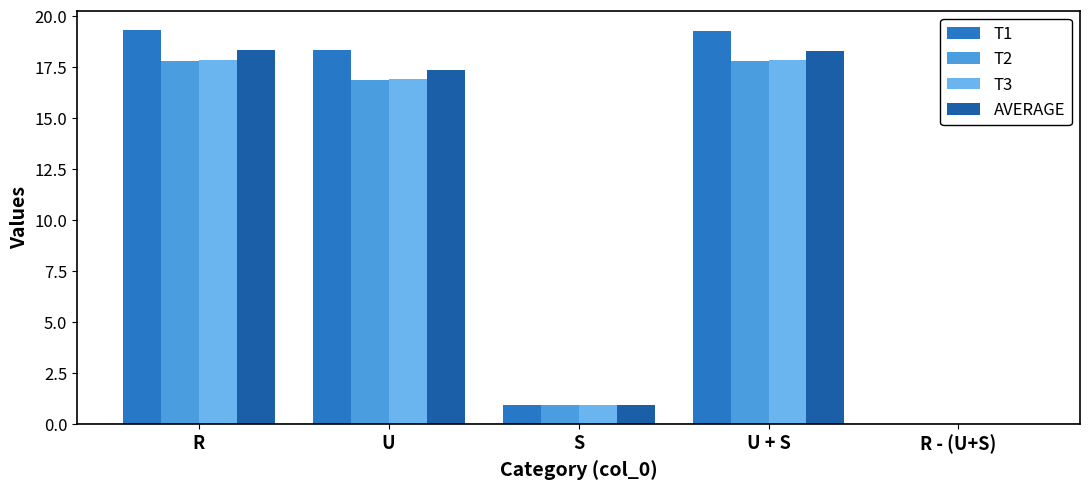

What is the maximum value shown in the chart?

19.3